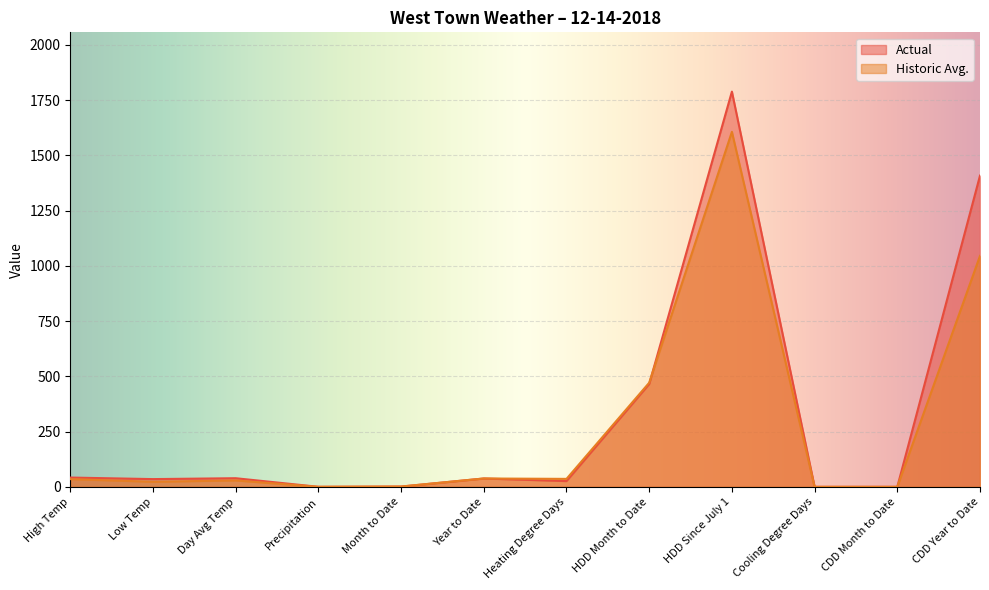

Reading left to right, extract all data points from this chart.

Actual: High Temp=42.0	Low Temp=35.0	Day Avg Temp=39.0	Precipitation=0.1	Month to Date=1.2	Year to Date=37.8	Heating Degree Days=26.0	HDD Month to Date=465.0	HDD Since July 1=1788.0	Cooling Degree Days=0.0	CDD Month to Date=0.0	CDD Year to Date=1408.0
Historic Avg.: High Temp=35.0	Low Temp=23.0	Day Avg Temp=29.0	Precipitation=0.1	Month to Date=1.3	Year to Date=37.8	Heating Degree Days=36.0	HDD Month to Date=471.0	HDD Since July 1=1606.0	Cooling Degree Days=0.0	CDD Month to Date=0.0	CDD Year to Date=1045.0